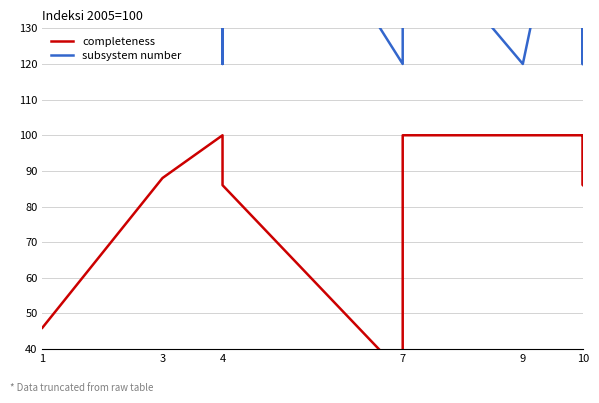

What is the approximate value of subsystem number at 7, to the nearest 10?

160